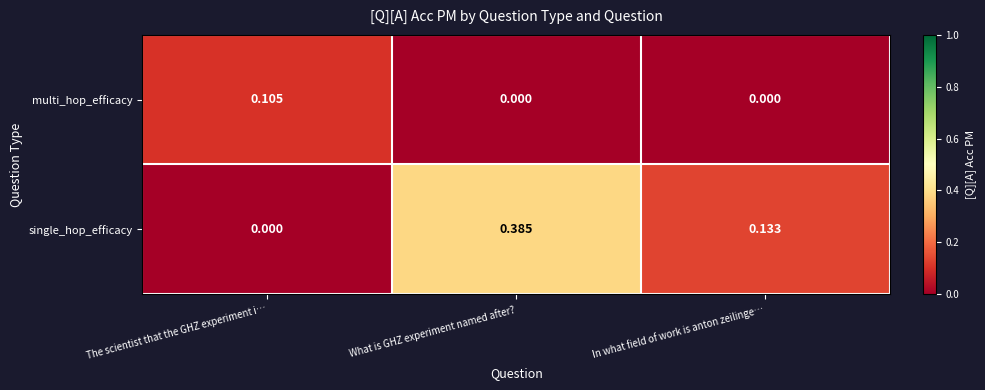

How many positive values does the single_hop_efficacy series have?

2